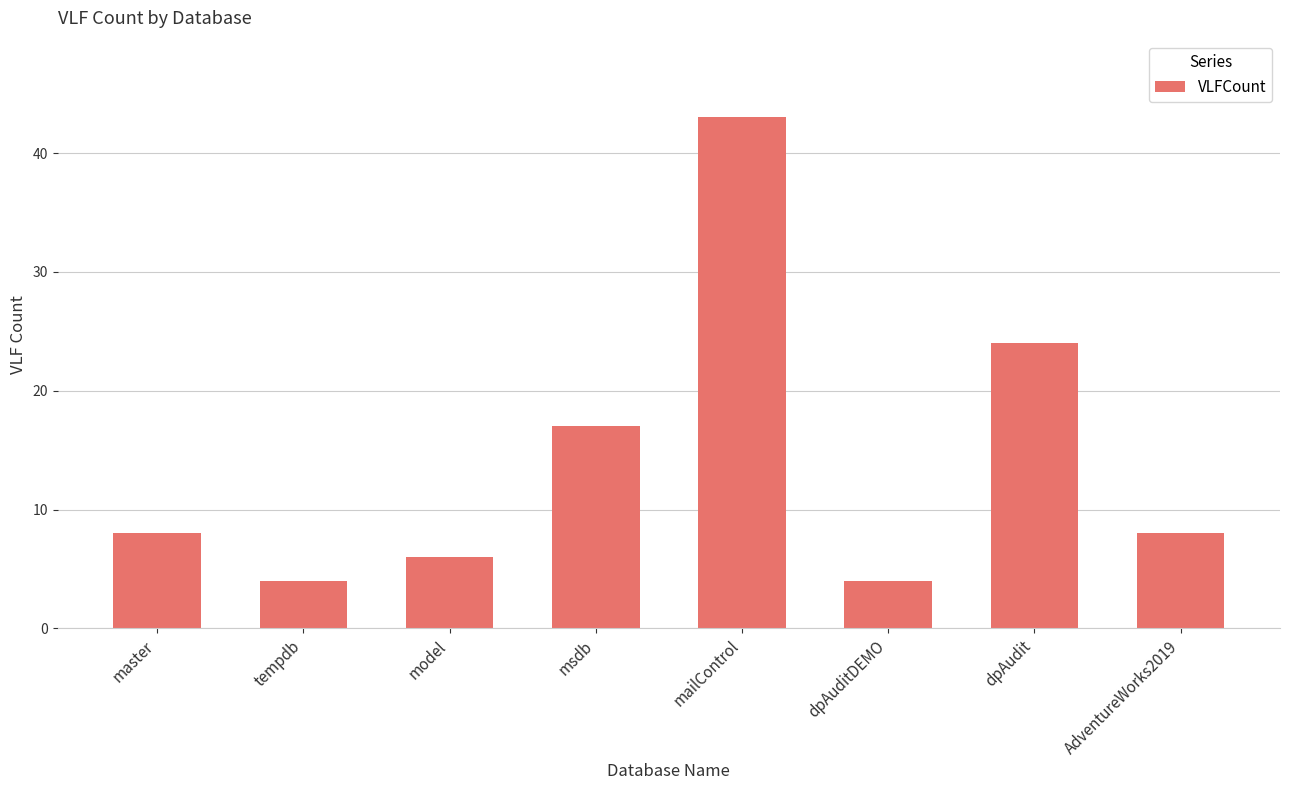

What is the change in value from msdb to mailControl?

+26